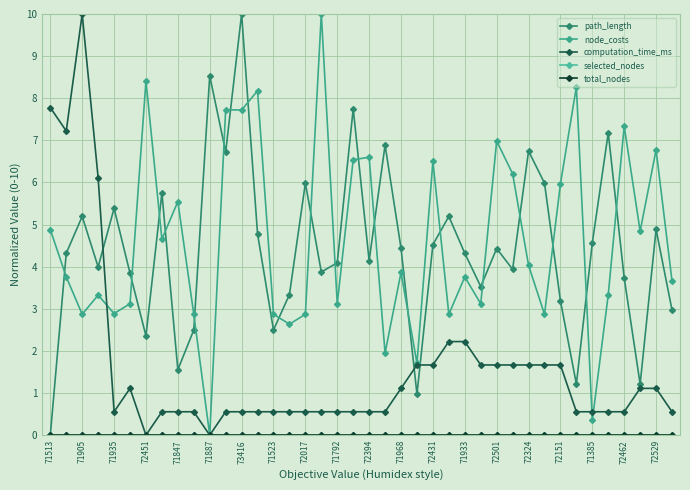

Is this an area chart (filled region under the line)?

No